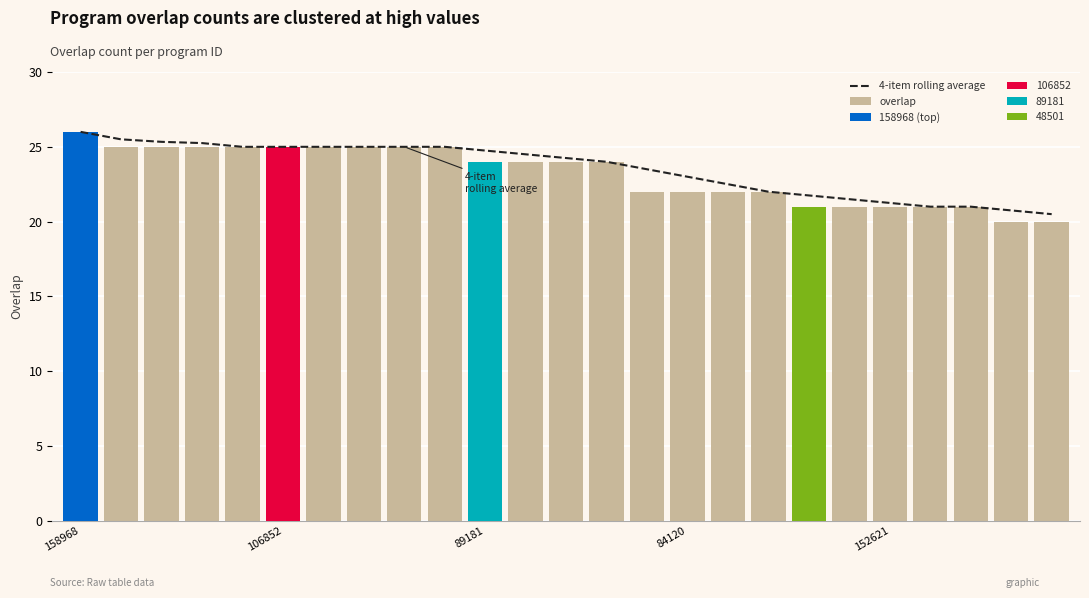

How many values in the overlap series exceed 24?

10